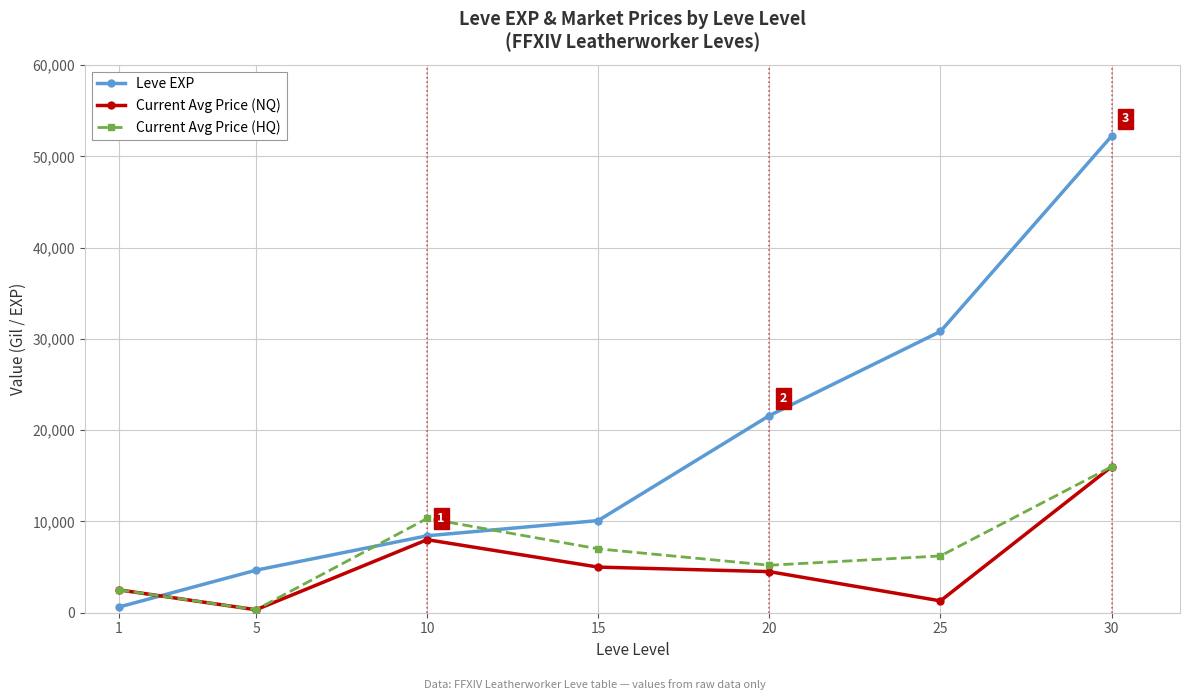

Is the value of Leve EXP at 15 greater than the value of Current Avg Price (HQ) at 25?

Yes